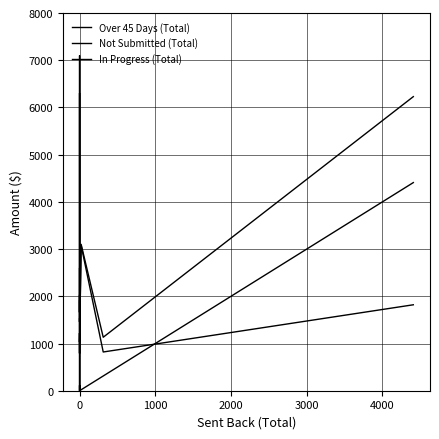

What are all the series names shown in the legend?

Over 45 Days (Total), Not Submitted (Total), In Progress (Total)